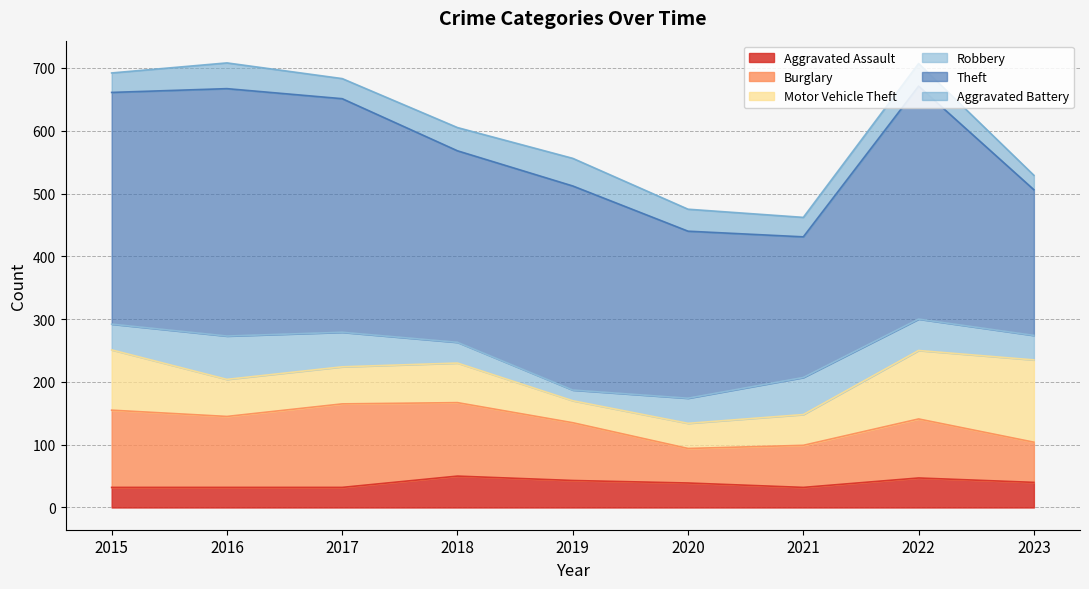

How many data points in Burglary are above 94?

4